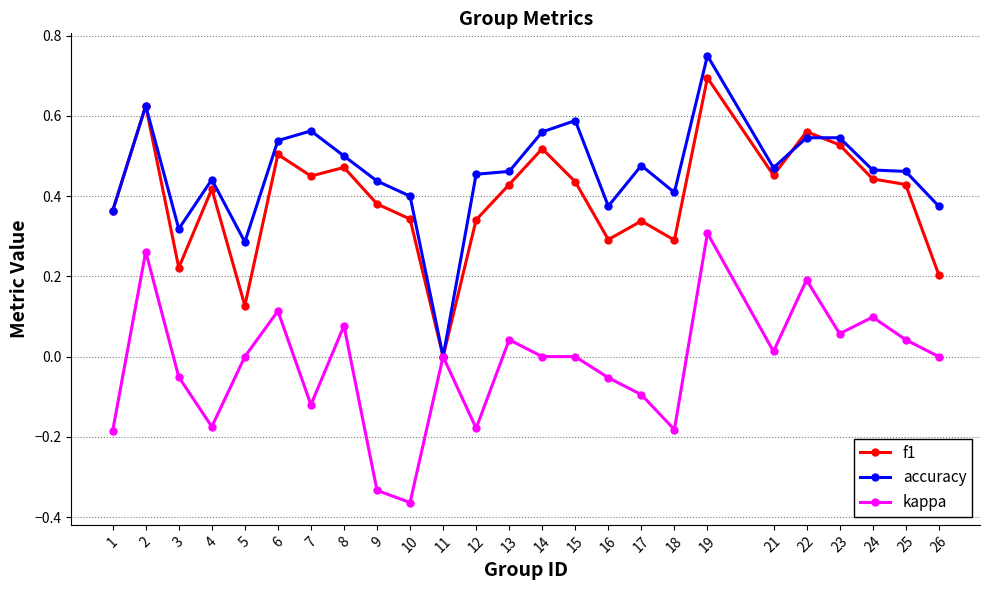

The f1 series shows 0.2 at 7. True or false?

False